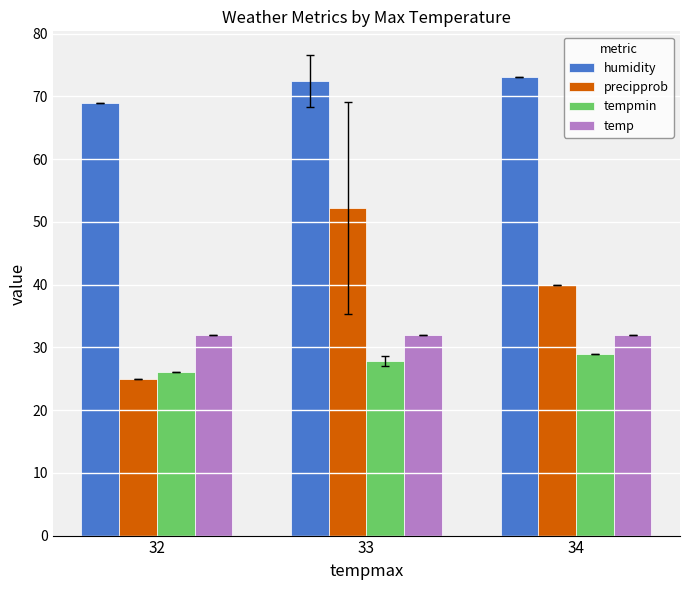

What is the approximate value of tempmin at 33?

27.8